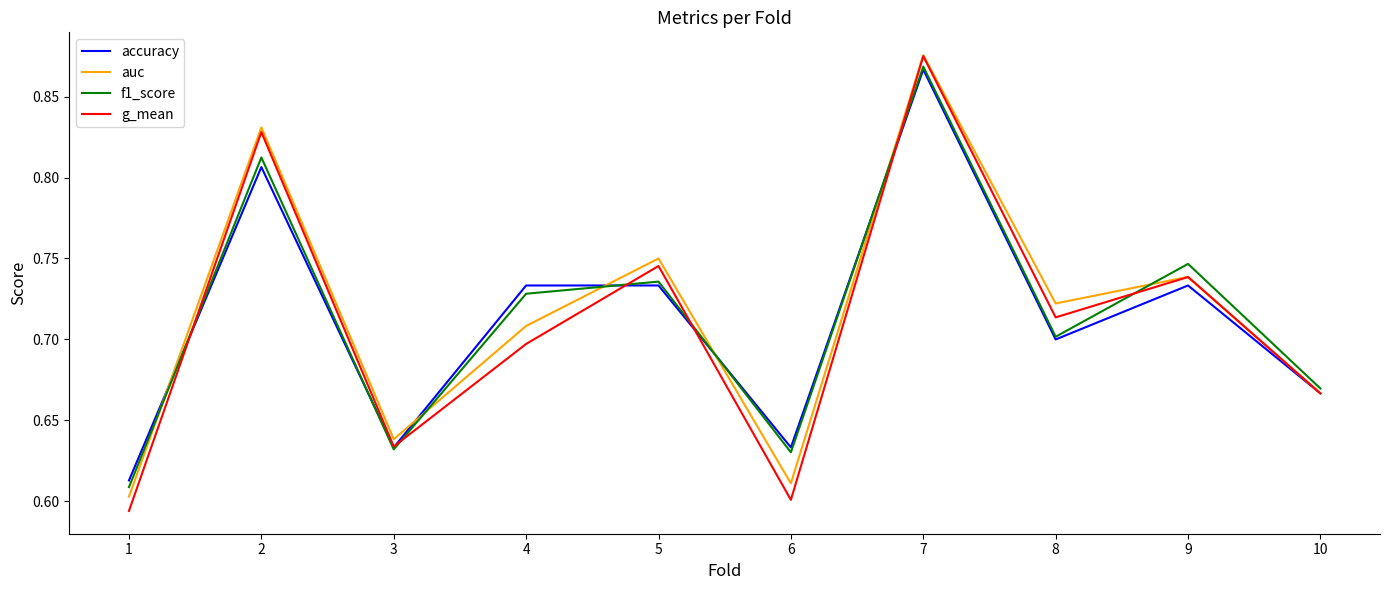

The value of f1_score at 4 is 0.4. True or false?

False